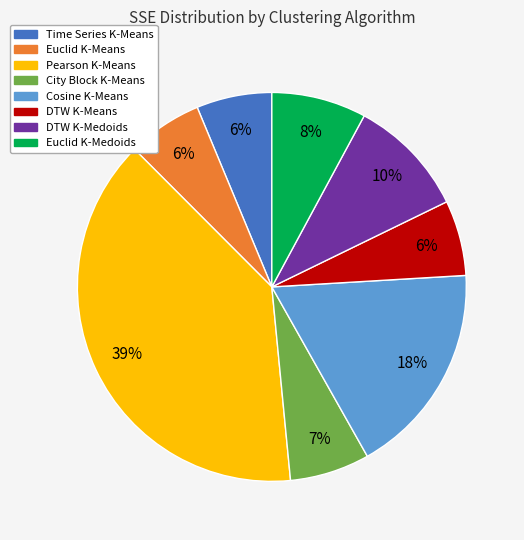

True or false: Euclid K-Medoids accounts for 21% of the total.

False